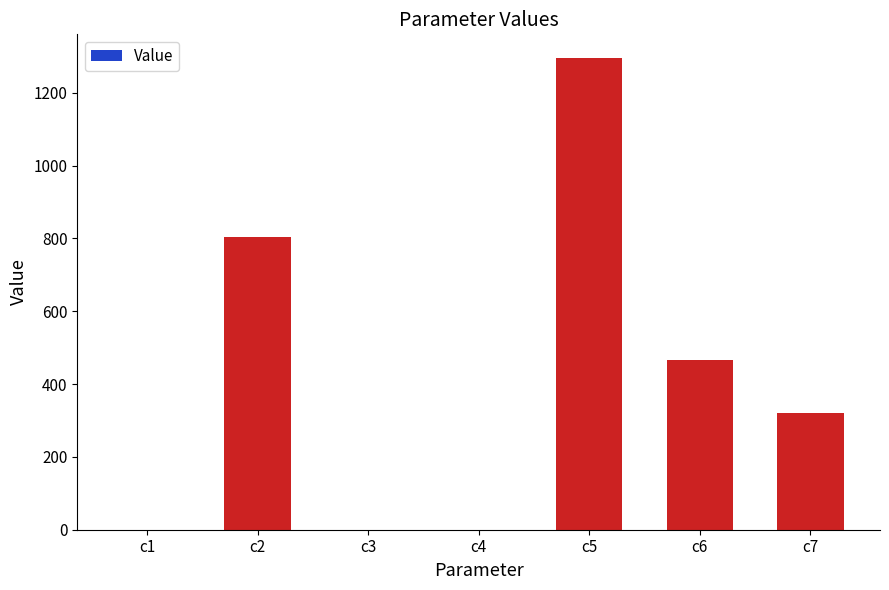

Which has a higher value, c1 or c2?

c2